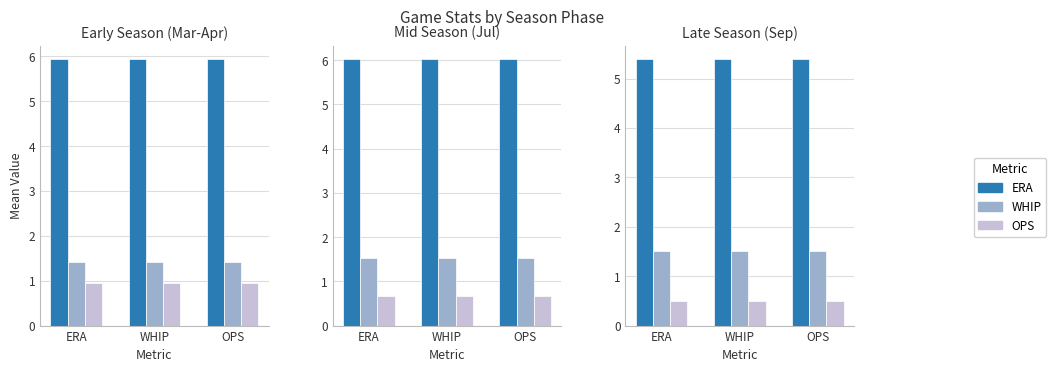

What are all the series names shown in the legend?

ERA, WHIP, OPS